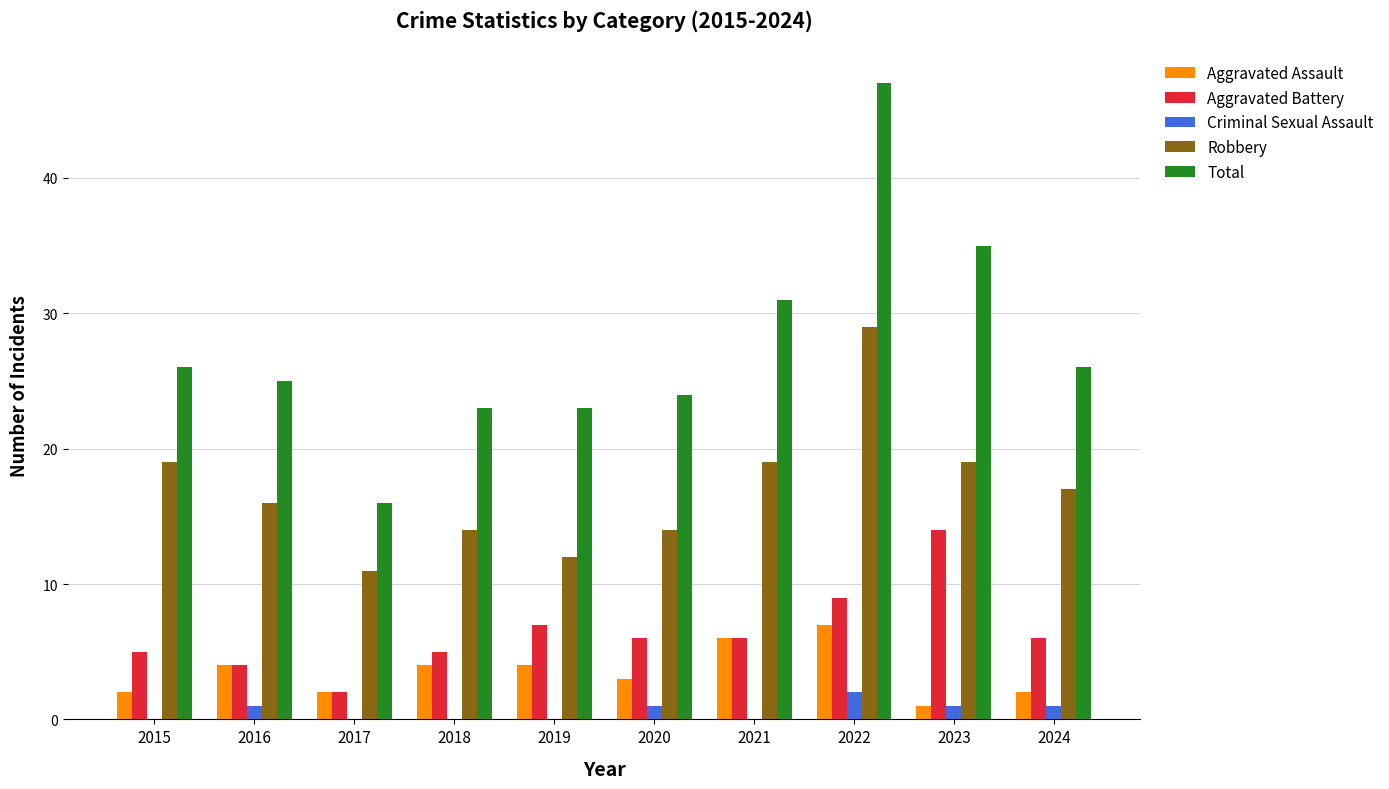

Which category has the highest value in the Total series?

2022